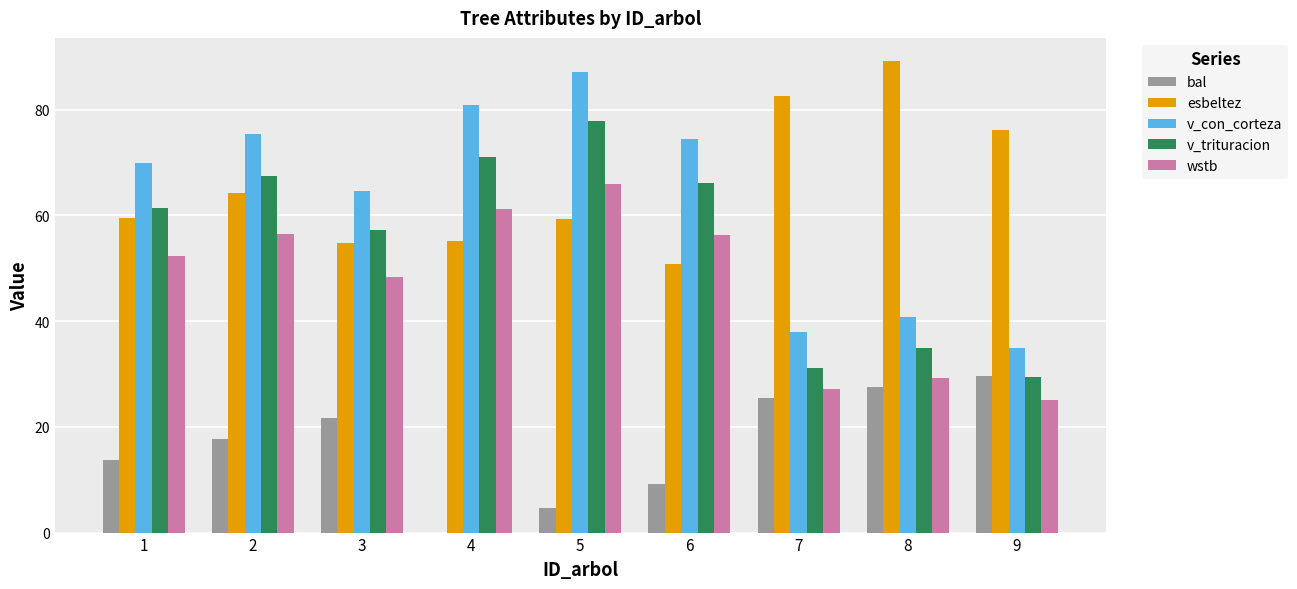

Are the bars horizontal?

No